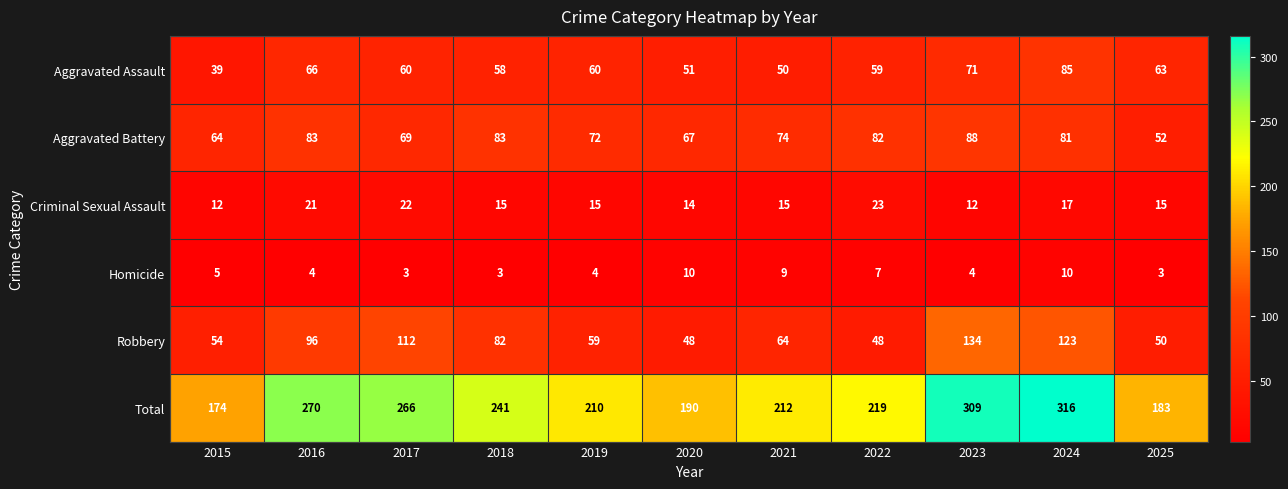

What is the difference between the highest and lowest values at 2023?

305